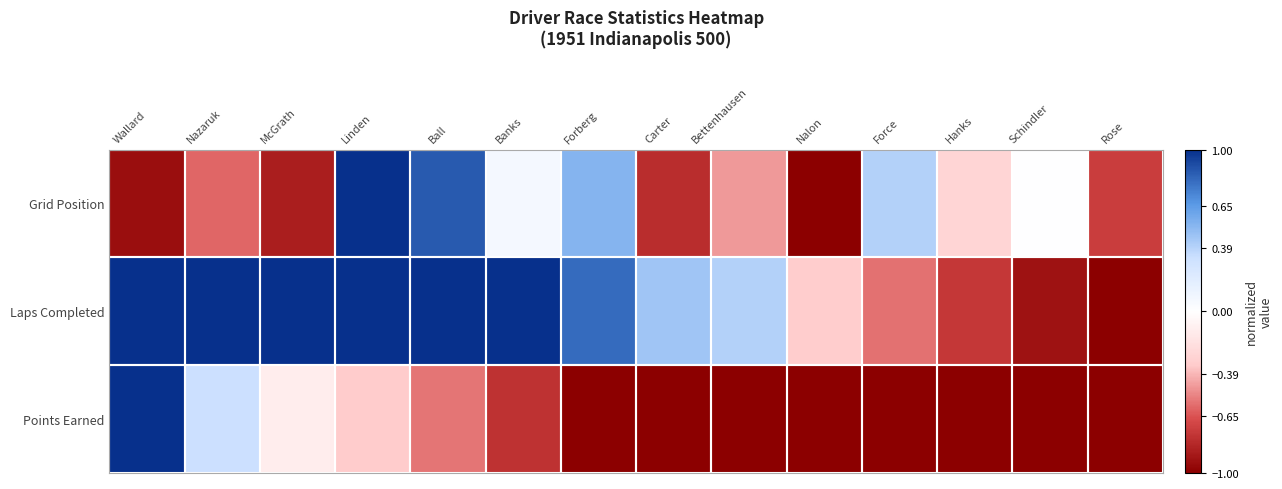

Count the number of categories in the chart.

14